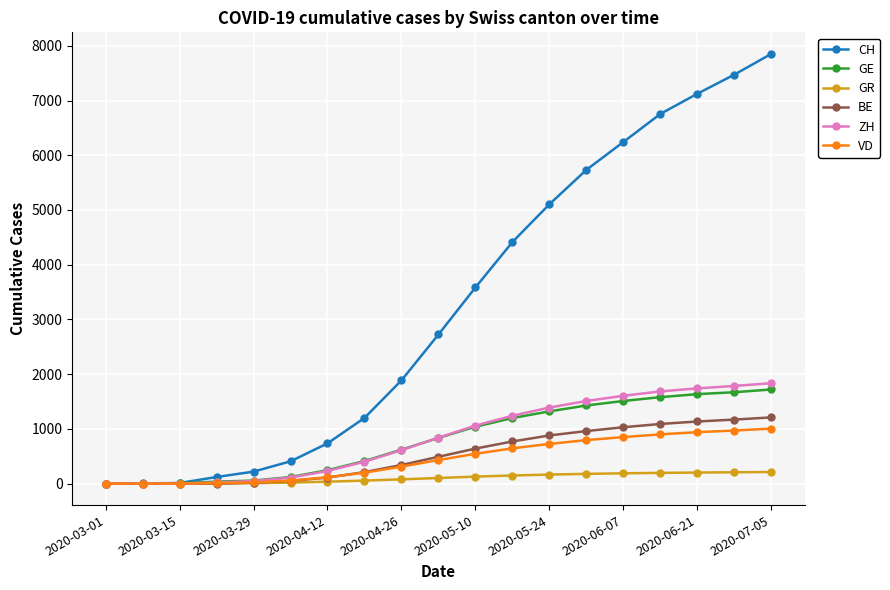

Which series has the largest total across all categories?

CH